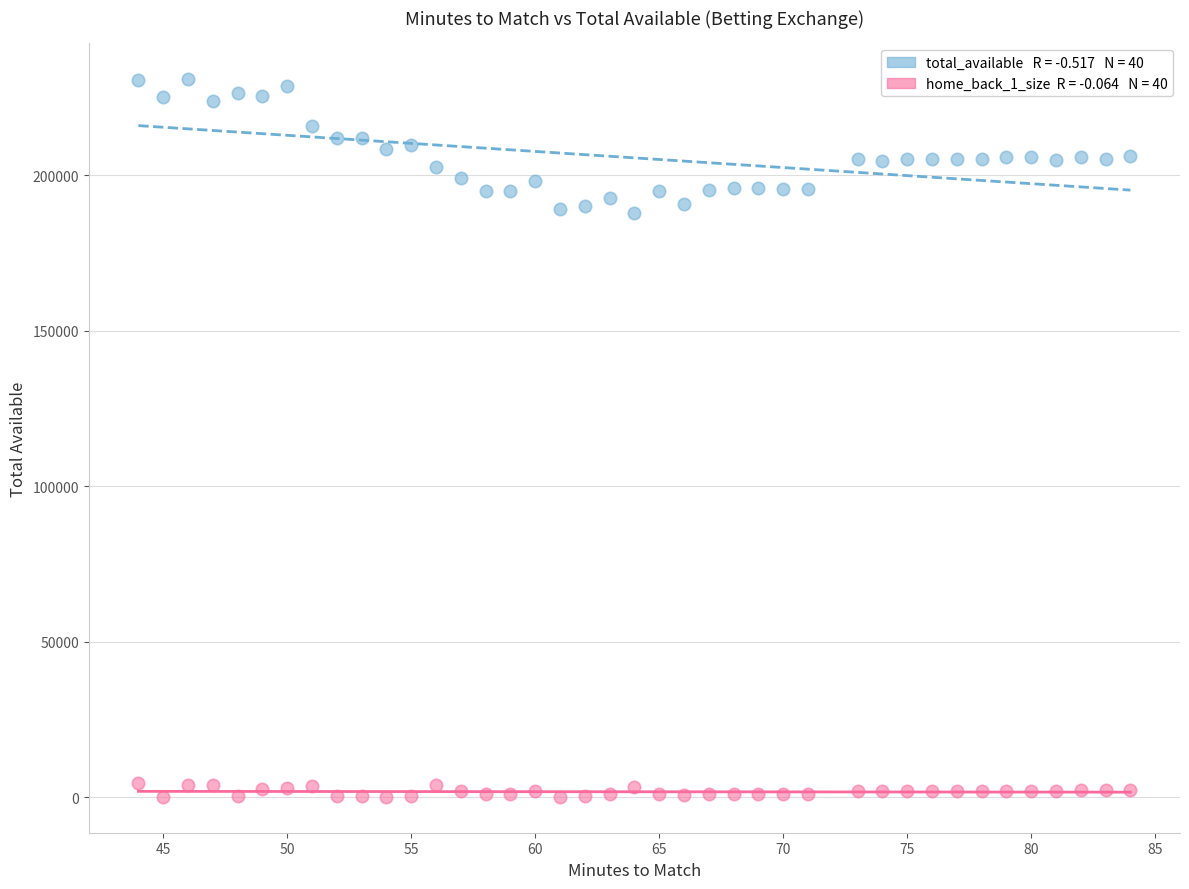

Across all data points, what is the range of X values (max minus min)?

40.0